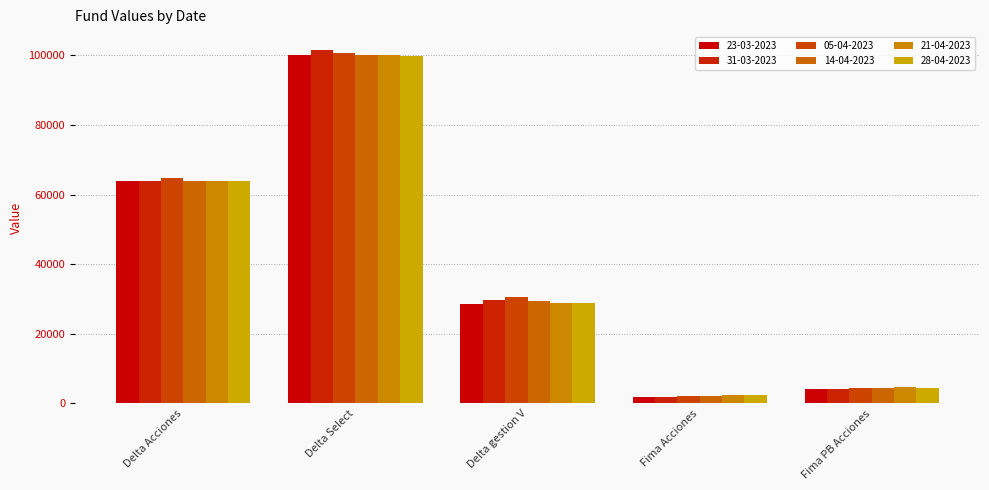

Is the value of 28-04-2023 at Delta gestion V greater than the value of 23-03-2023 at Fima Acciones?

Yes